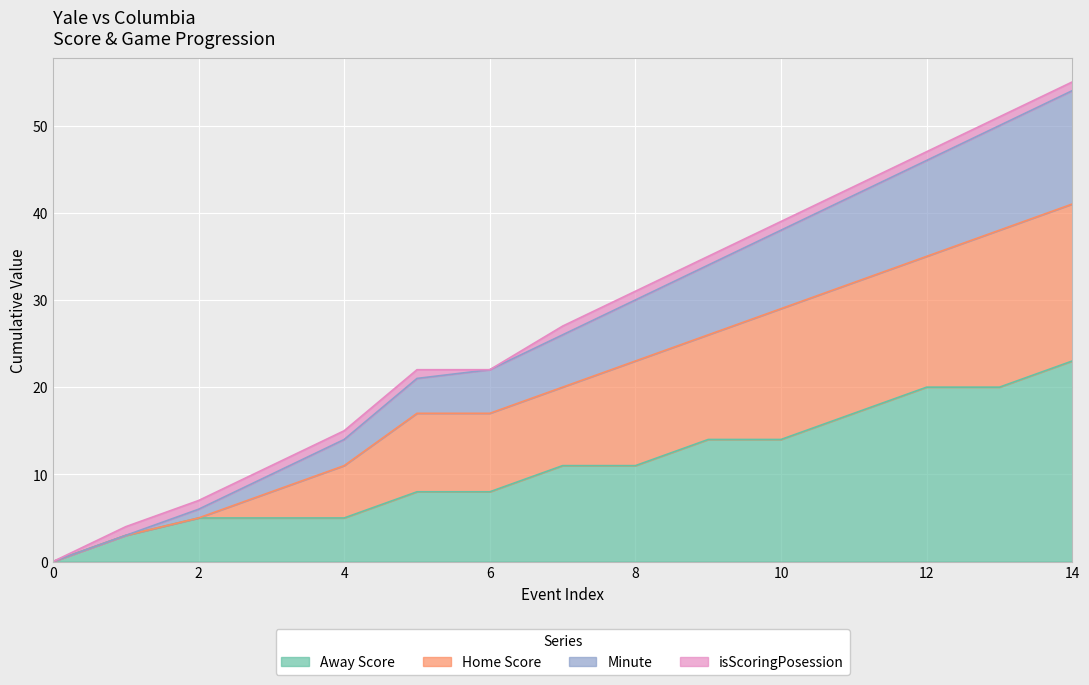

Where is Home Score nearest to the value 20?

7